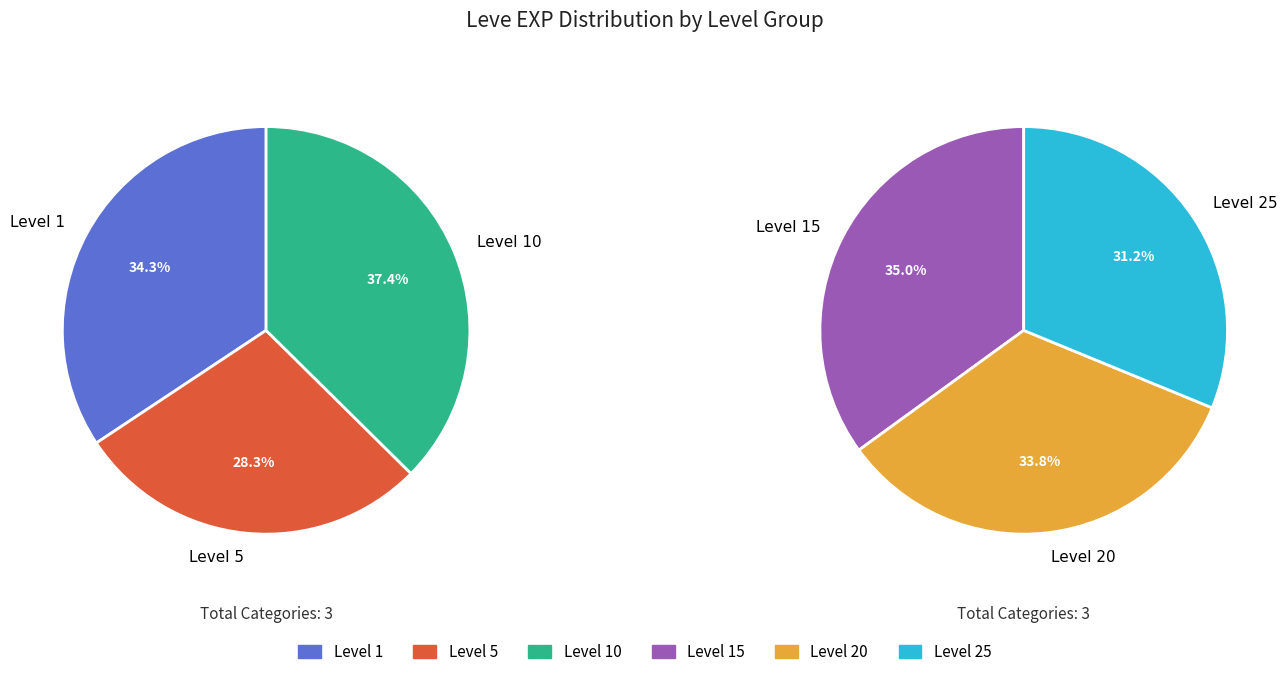

True or false: Leve Level 10 accounts for 3% of the total.

False